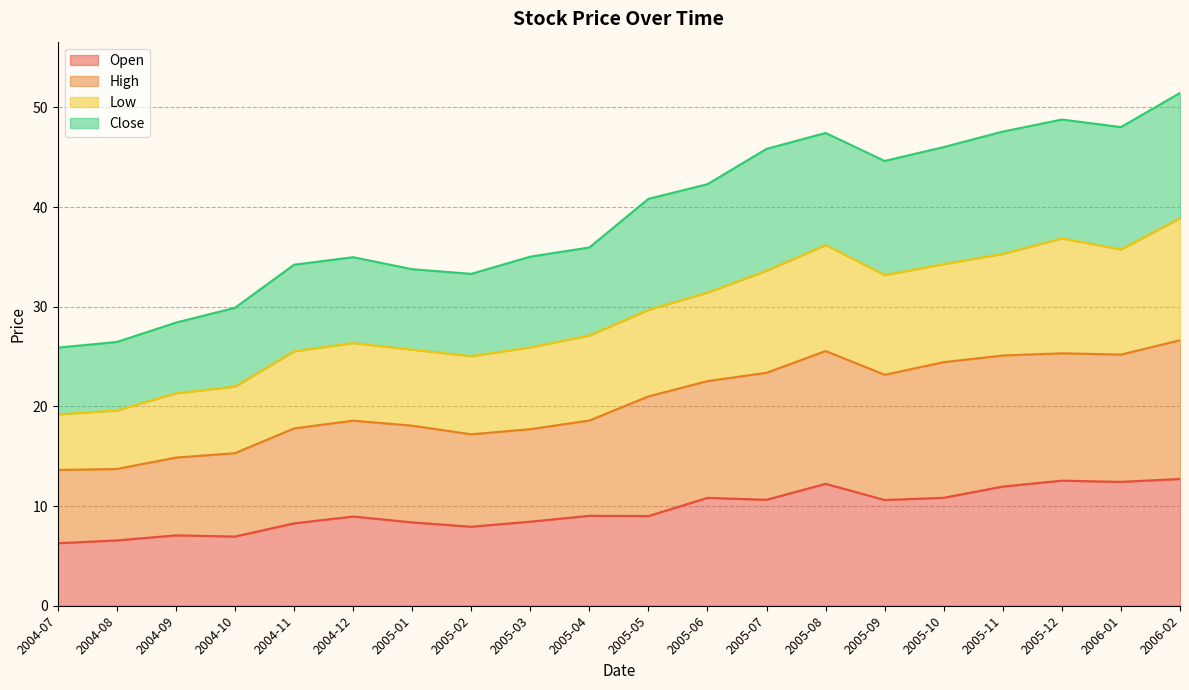

What is the difference between the maximum and minimum values in the Open series?

6.4